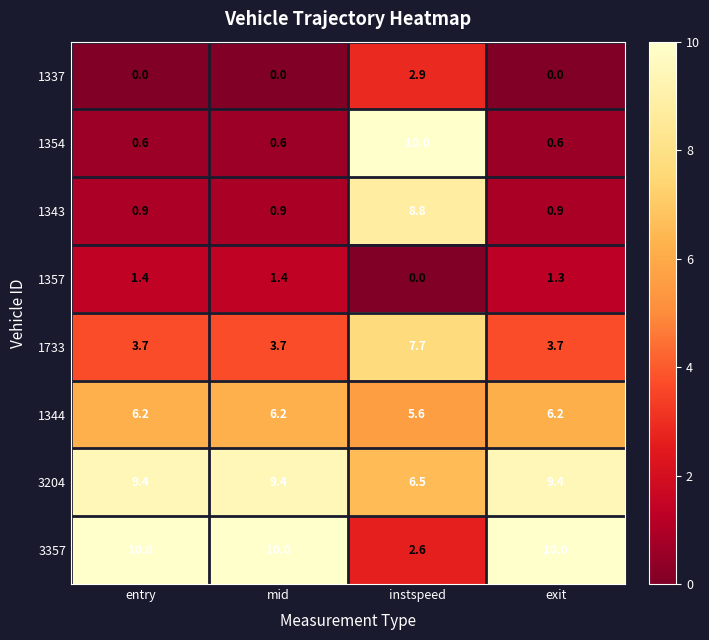

What value does the 1733 series have at instspeed?

7.7